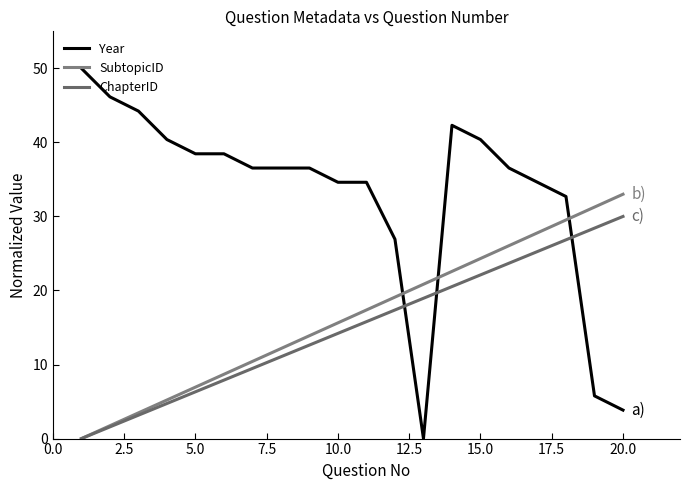

How many distinct data groups are displayed?

3